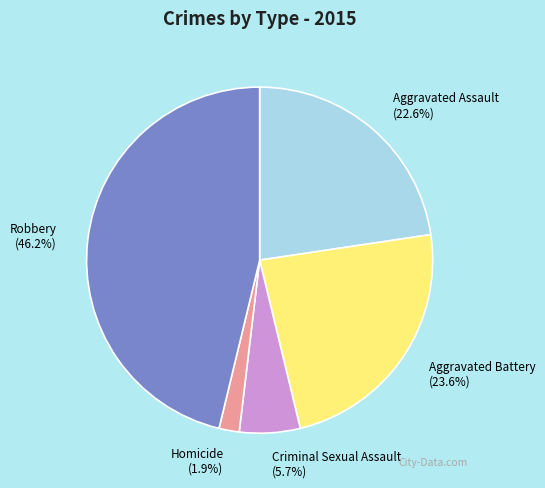

Rank the categories by value from highest to lowest.

Robbery, Aggravated Battery, Aggravated Assault, Criminal Sexual Assault, Homicide